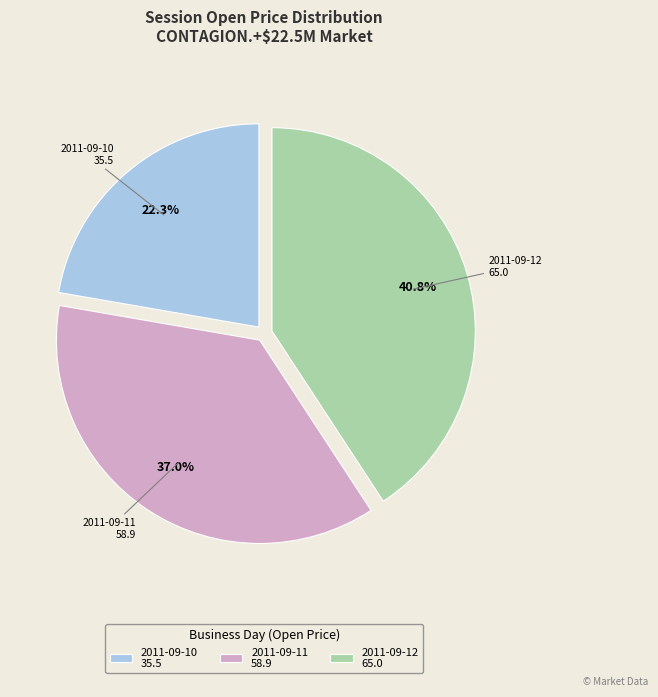

Is there any slice that represents more than half of the pie?

No